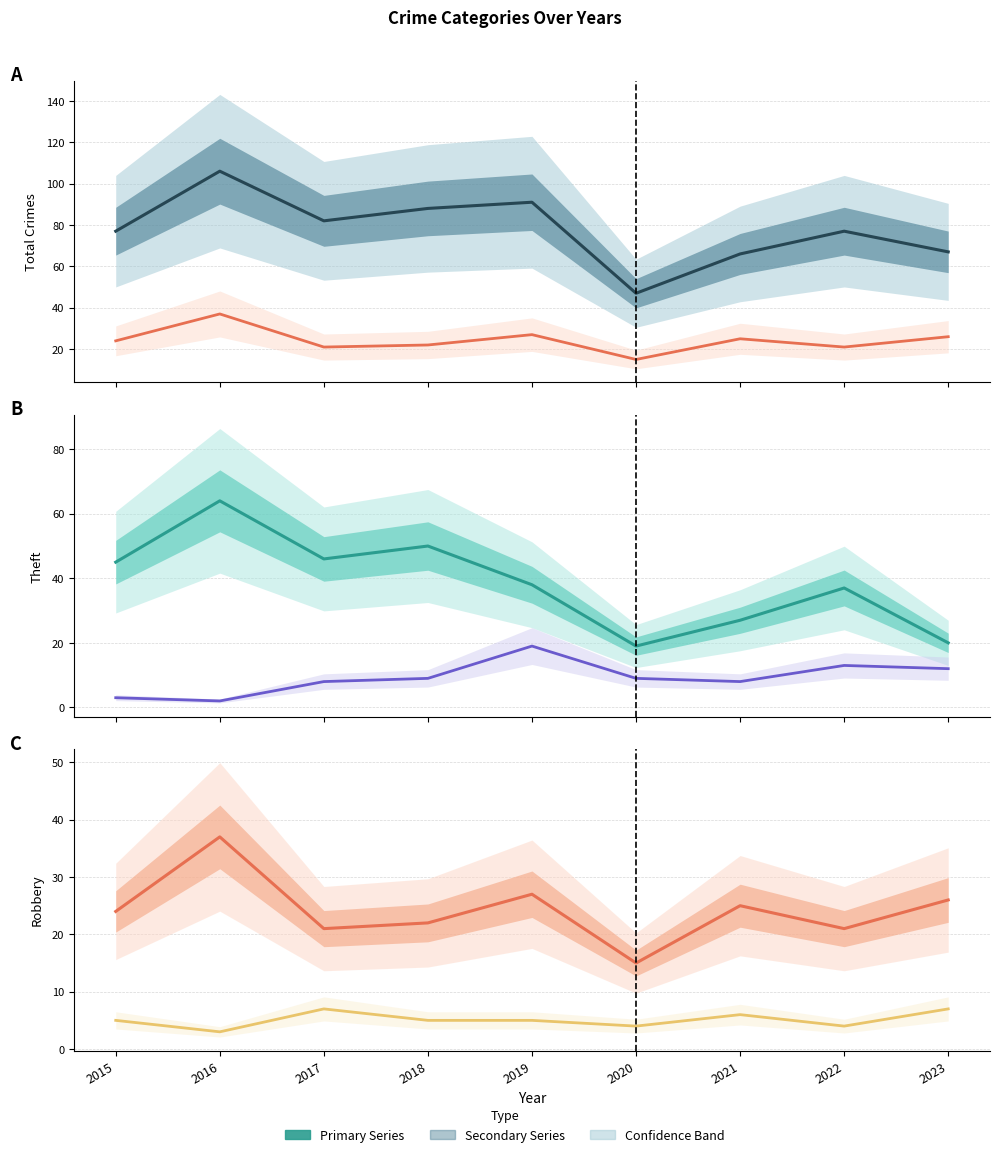

What is the sum of all Total values?

701